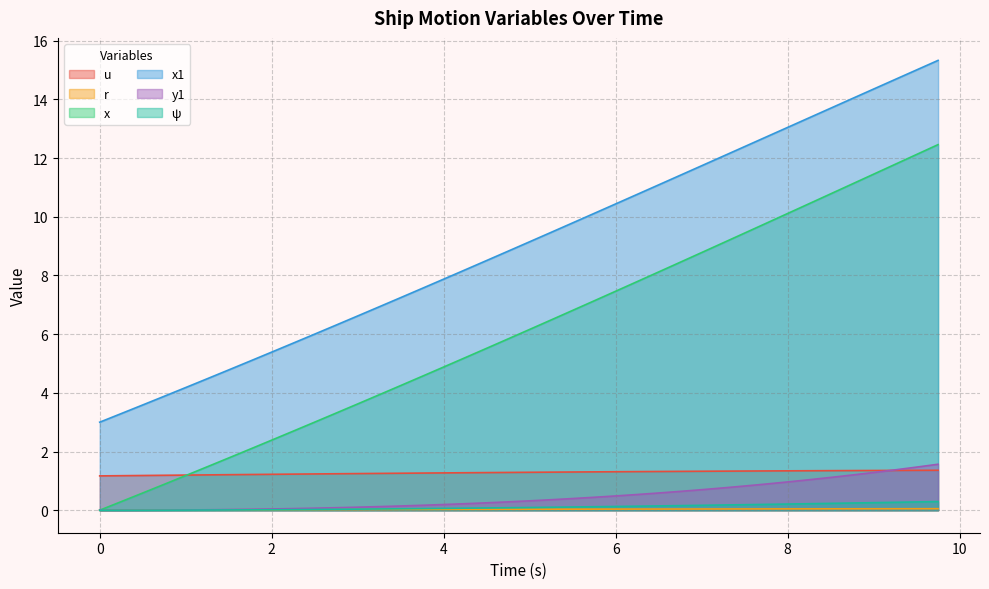

What is the total value across all series at 2.75?

11.0